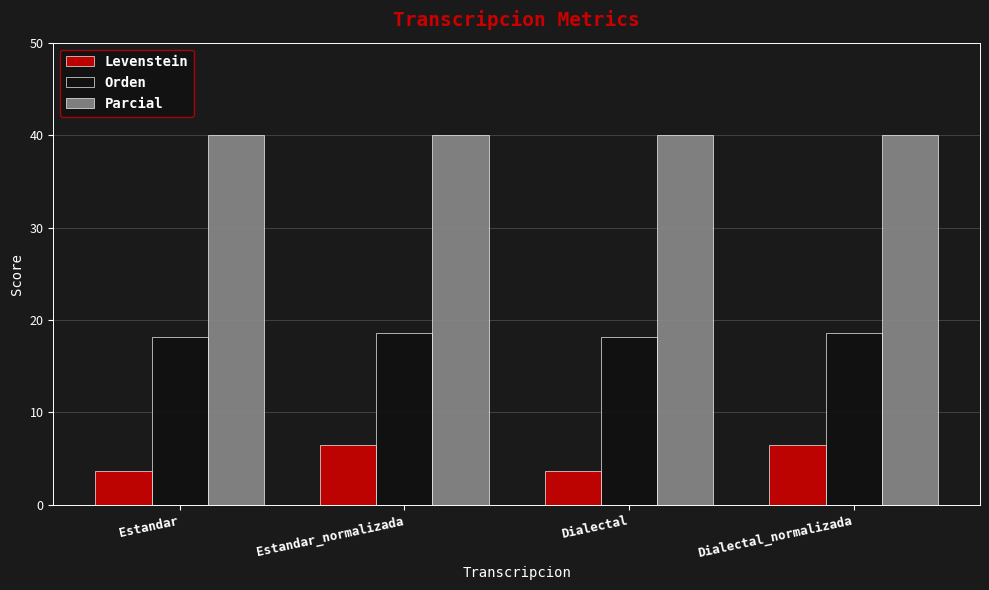

Rank the series by their maximum value, from highest to lowest.

Parcial, Orden, Levenstein